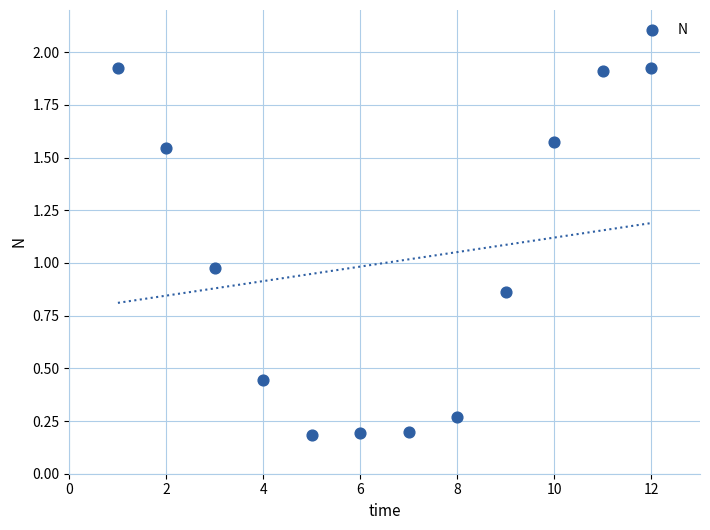

What is the range of X values (max minus min)?

11.0